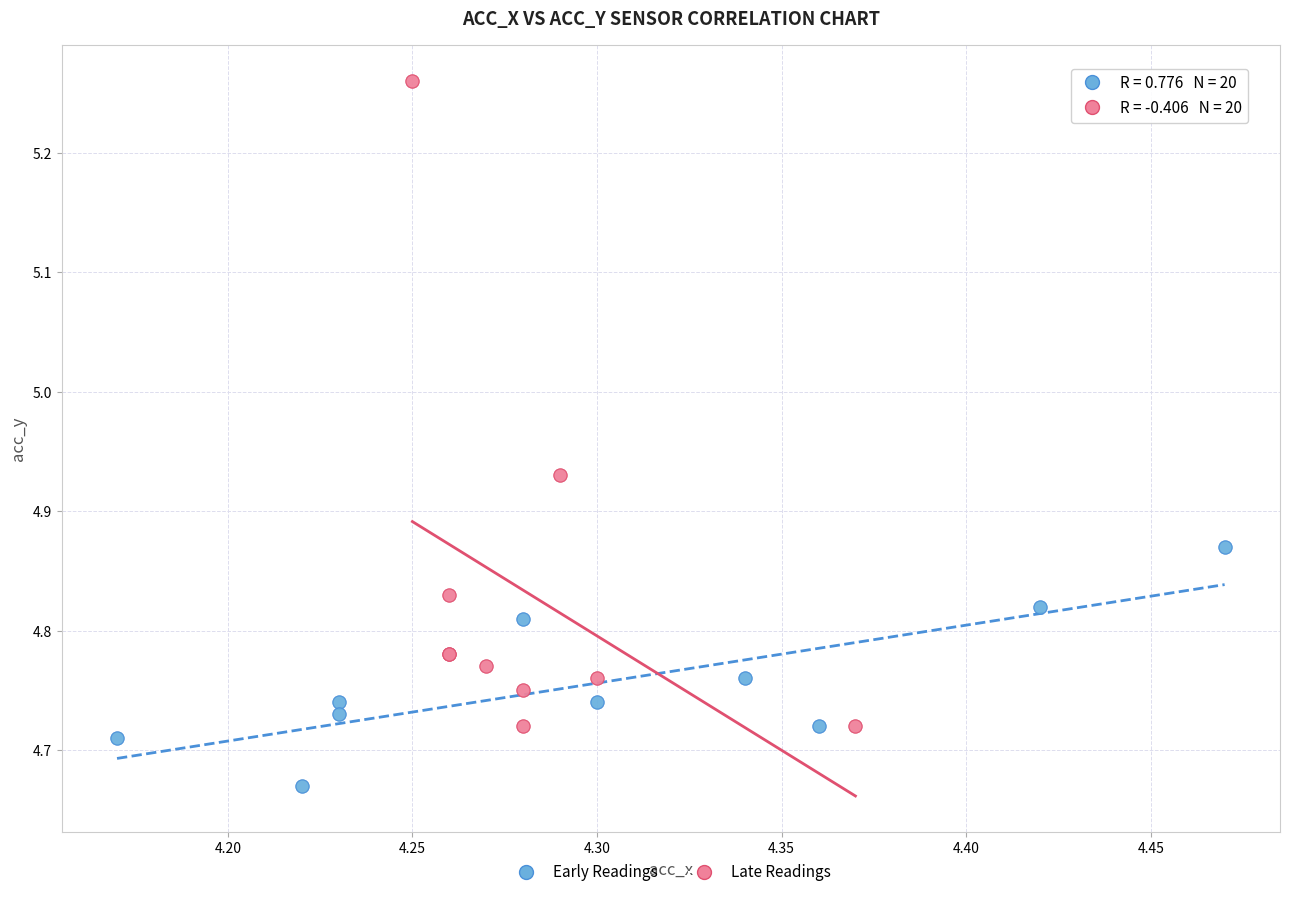

Which series has the widest spread of Y values?

Late Readings